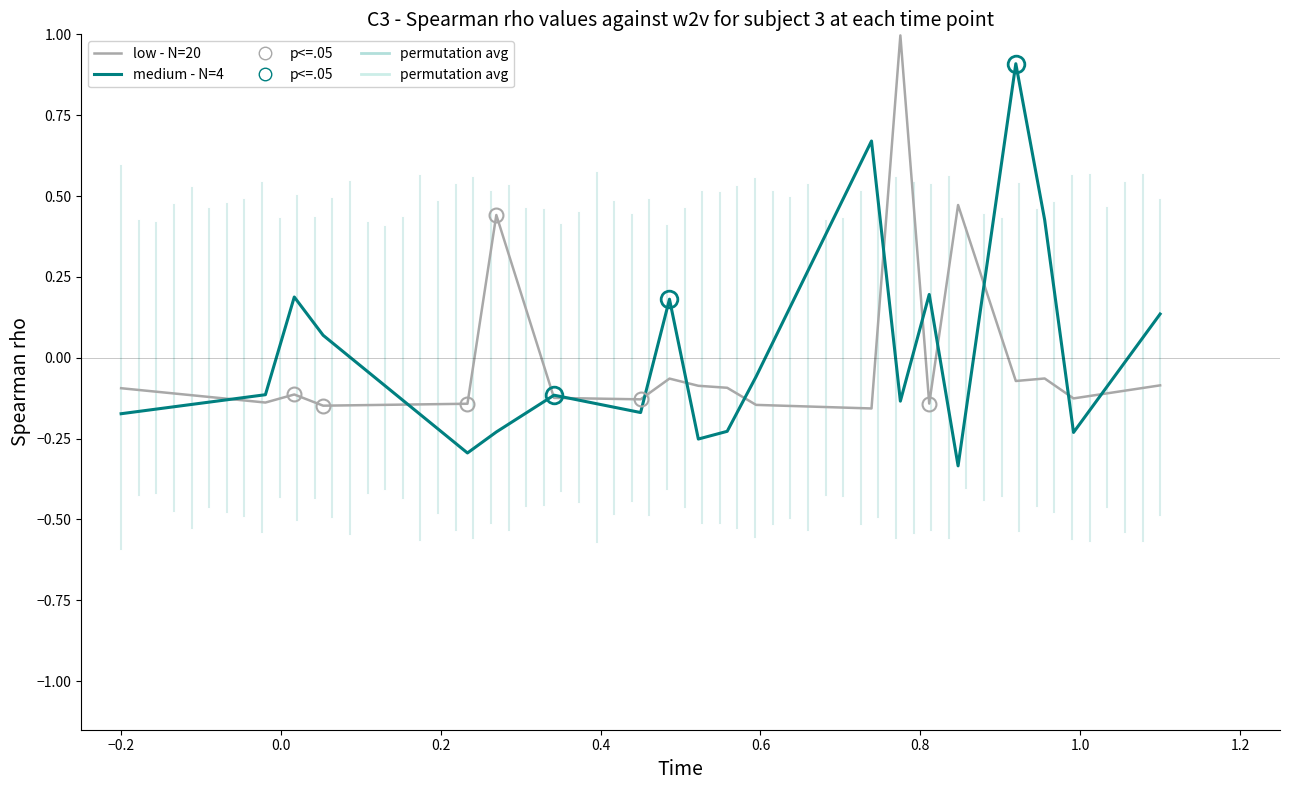

What is the lowest value of the medium - N=4 series?

-0.3